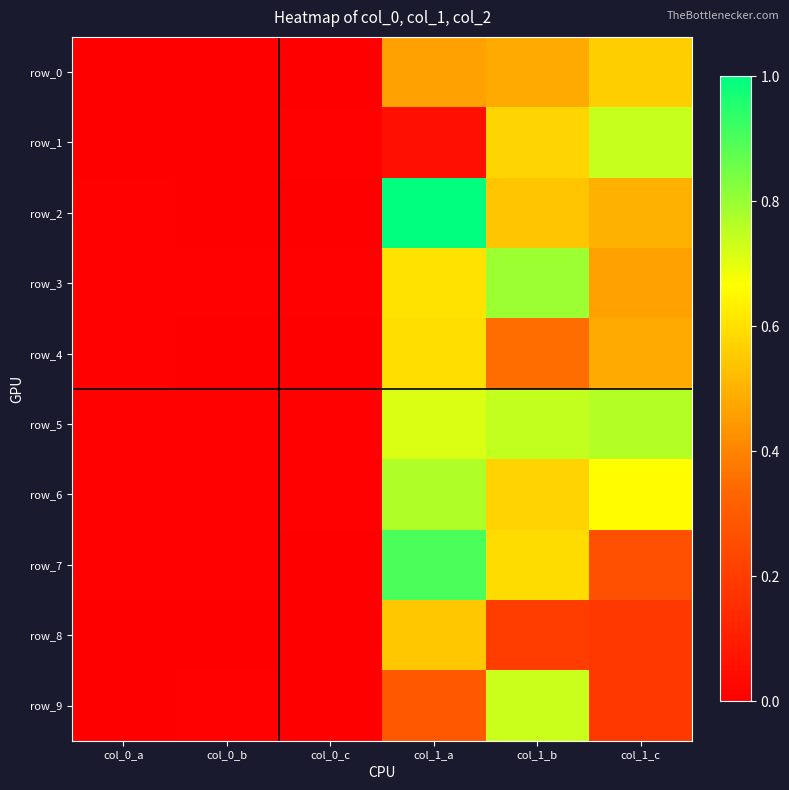

Is it true that row_3 equals 0.0 at col_0_b?

False